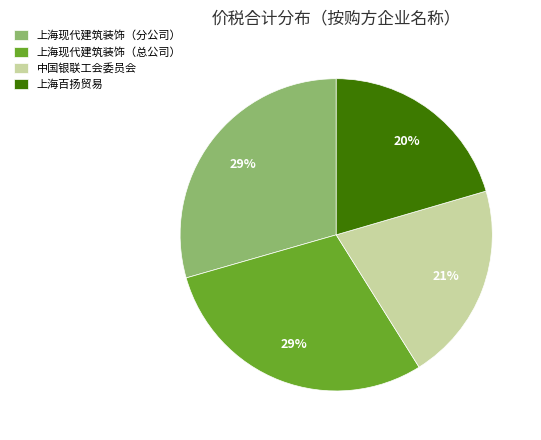

Count the number of slices in the pie.

4